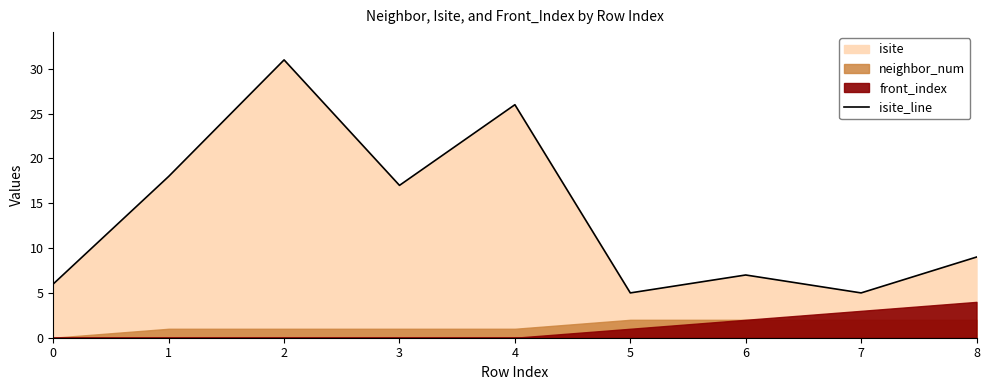

What is the difference between the values at 7 and 1?

13